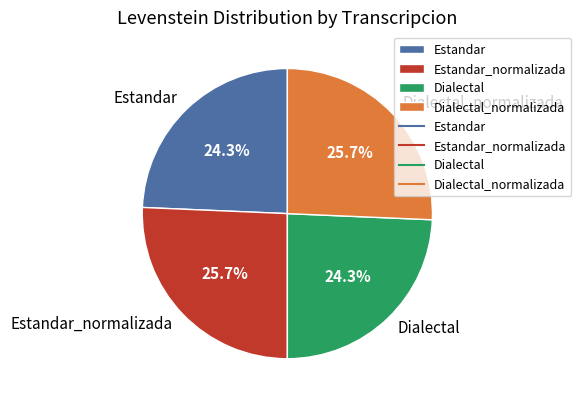

To the nearest percent, what portion does Dialectal represent?

24%